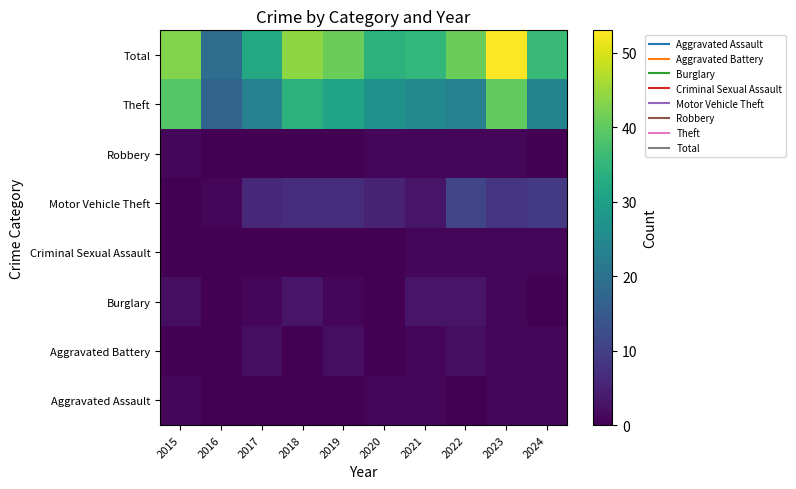

Rank the series by their maximum value, from highest to lowest.

Total, Theft, Motor Vehicle Theft, Burglary, Aggravated Battery, Aggravated Assault, Criminal Sexual Assault, Robbery